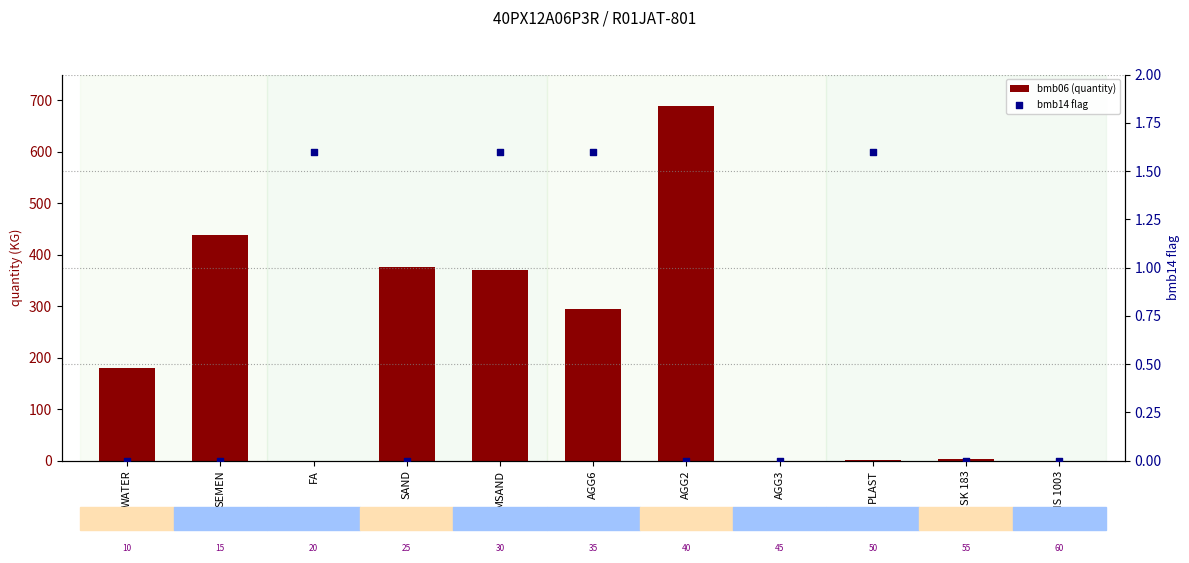

Which series contains the highest Y value?

bmb06 (quantity)